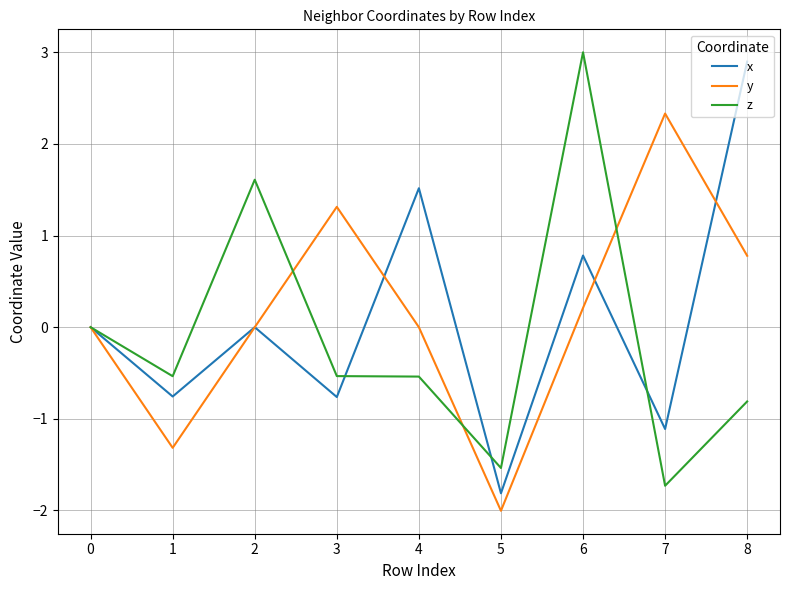

True or false: x has more than 0 interior local peaks.

True